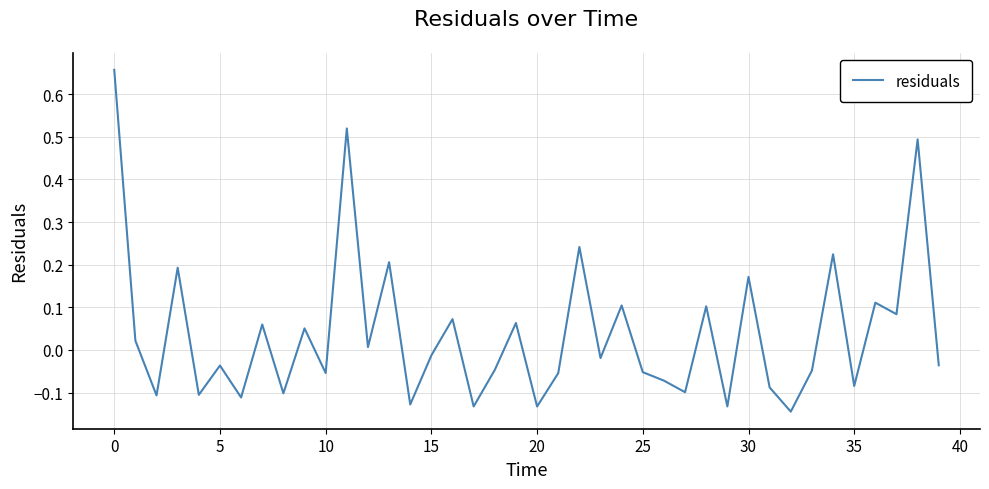

What is the difference between the maximum and minimum values?

0.8